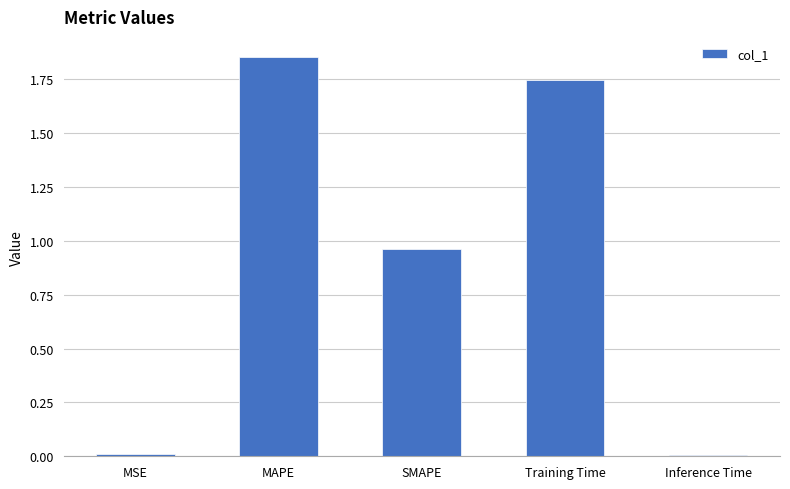

Which label corresponds to the largest value in the chart?

MAPE